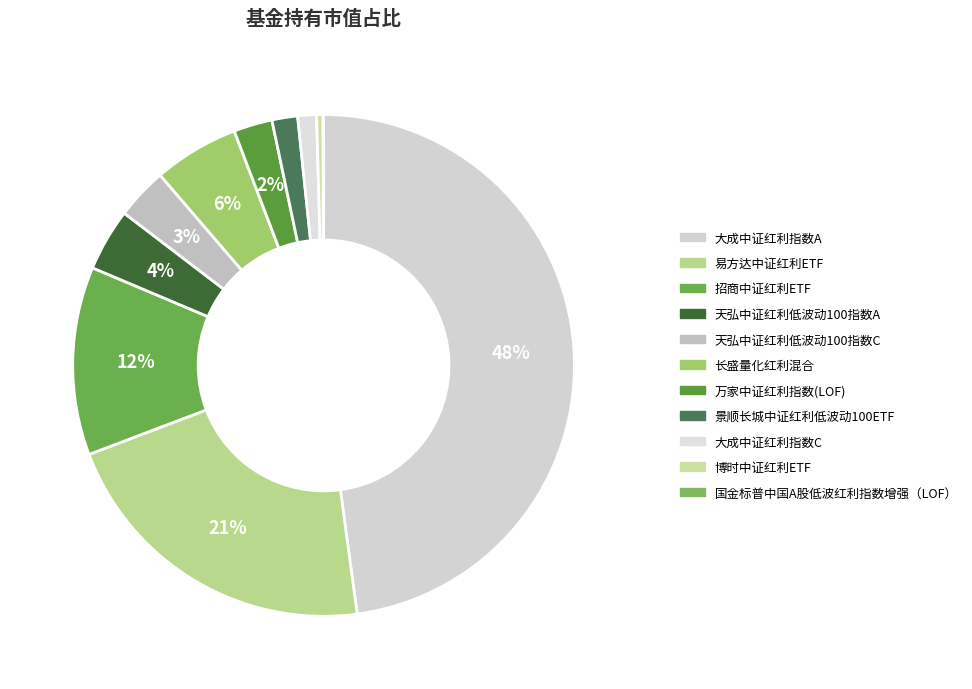

Which category has the smallest portion of the pie?

国金标普中国A股低波红利指数增强（LOF）